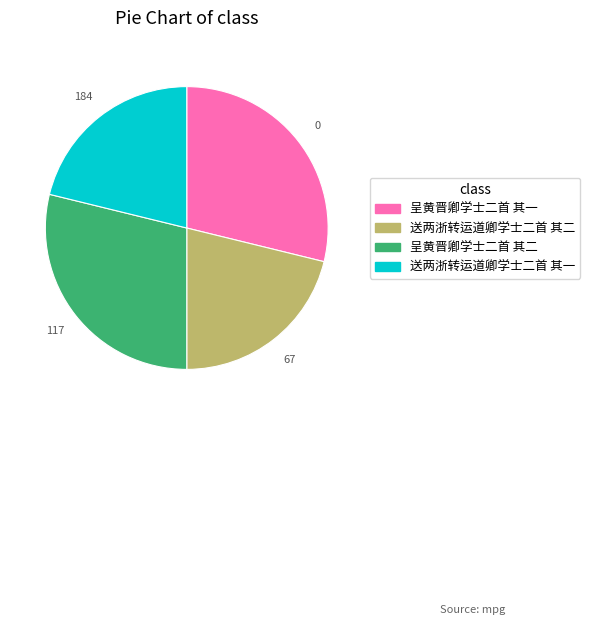

Is there any slice that represents more than half of the pie?

No